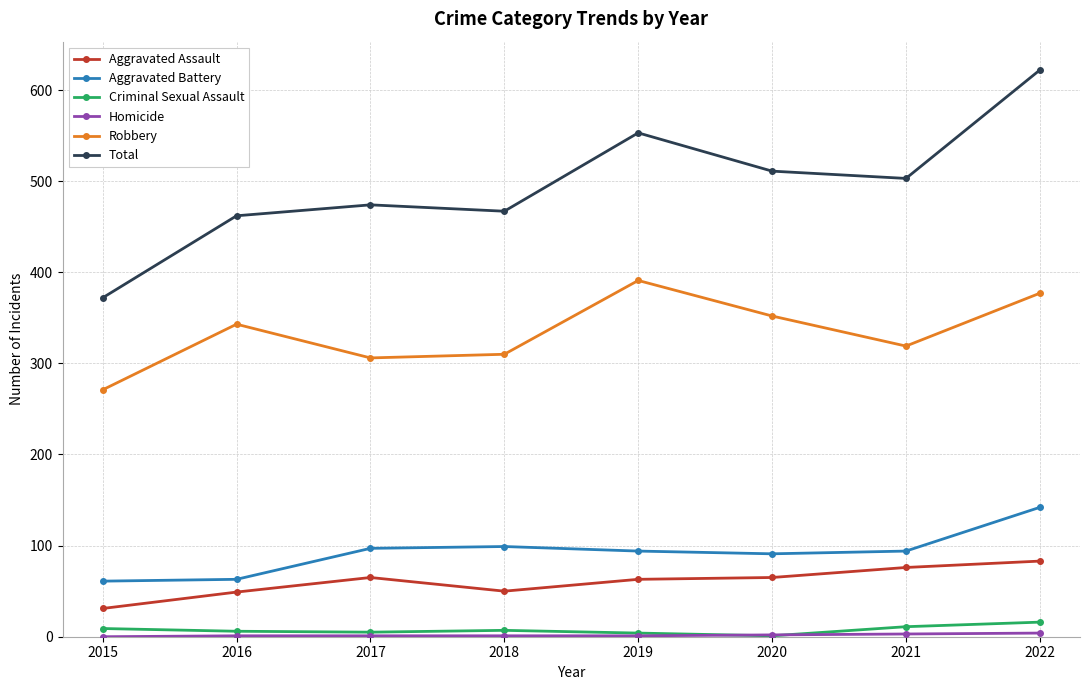

The value of Robbery at 2015 is 271. True or false?

True